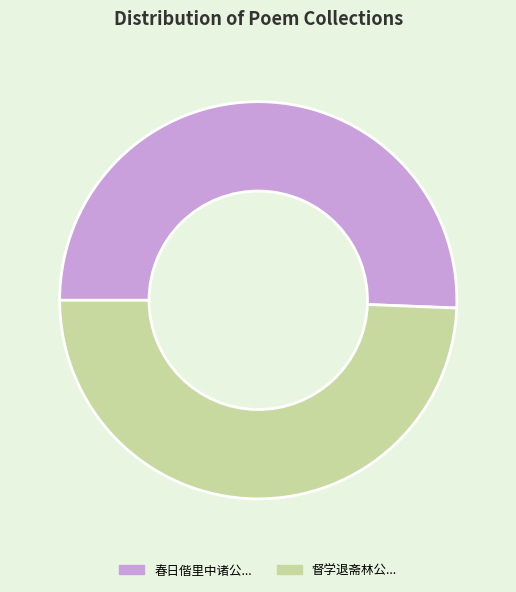

Is there a majority slice in this chart?

Yes